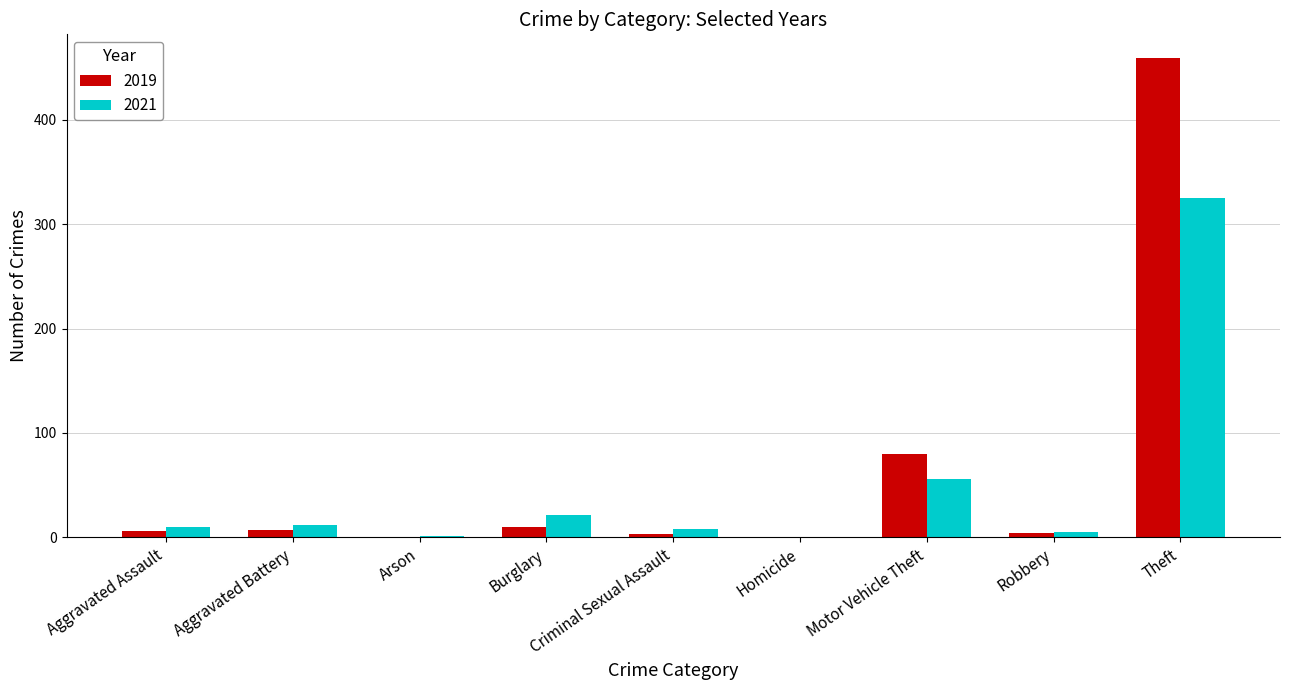

The value of 2021 at Motor Vehicle Theft is 56. True or false?

True